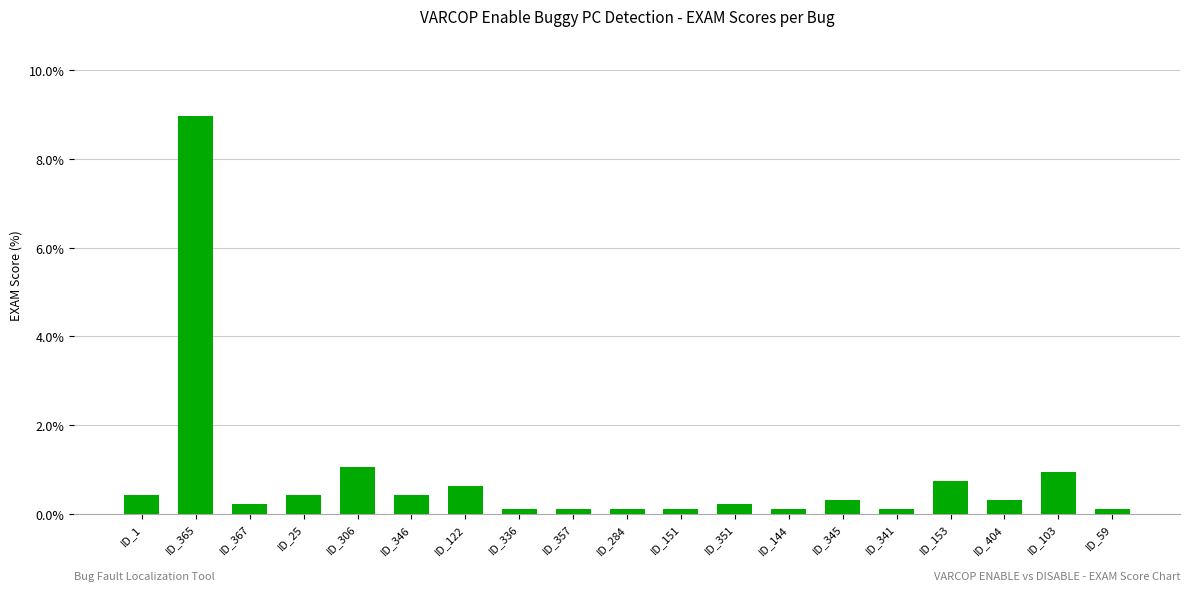

What is the change in value from ID_365 to ID_103?

-8.0